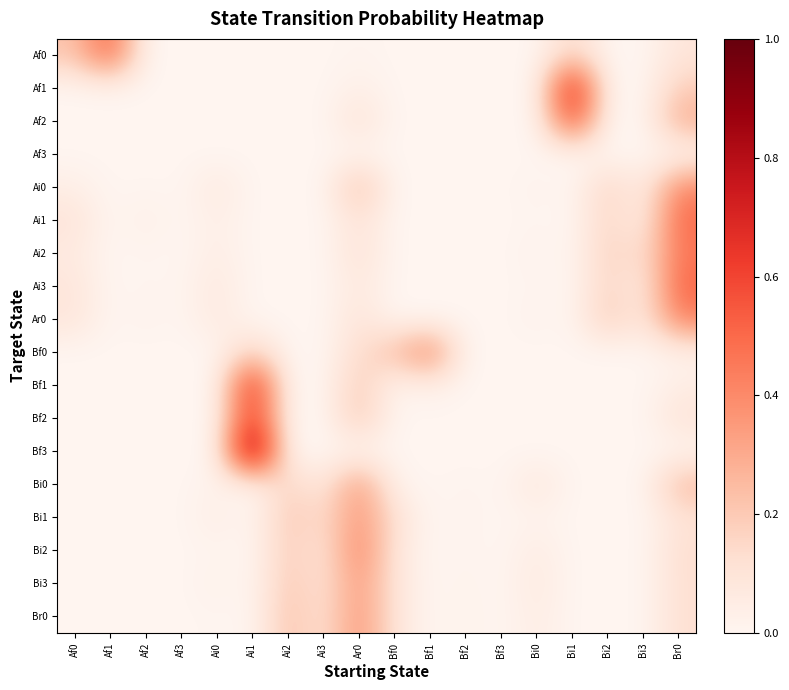

Reading left to right, extract all data points from this chart.

Af0: Af0=0.2	Af1=0.5	Af2=0.0	Af3=0.0	Ai0=0.0	Ai1=0.0	Ai2=0.0	Ai3=0.0	Ar0=0.0	Bf0=0.0	Bf1=0.0	Bf2=0.0	Bf3=0.0	Bi0=0.0	Bi1=0.2	Bi2=0.0	Bi3=0.0	Br0=0.1
Af1: Af0=0.0	Af1=0.0	Af2=0.0	Af3=0.0	Ai0=0.0	Ai1=0.0	Ai2=0.0	Ai3=0.0	Ar0=0.0	Bf0=0.0	Bf1=0.0	Bf2=0.0	Bf3=0.0	Bi0=0.0	Bi1=0.8	Bi2=0.0	Bi3=0.0	Br0=0.2
Af2: Af0=0.0	Af1=0.0	Af2=0.0	Af3=0.0	Ai0=0.0	Ai1=0.0	Ai2=0.0	Ai3=0.0	Ar0=0.1	Bf0=0.0	Bf1=0.0	Bf2=0.0	Bf3=0.0	Bi0=0.0	Bi1=0.6	Bi2=0.0	Bi3=0.0	Br0=0.3
Af3: Af0=0.0	Af1=0.0	Af2=0.0	Af3=0.0	Ai0=0.0	Ai1=0.0	Ai2=0.0	Ai3=0.0	Ar0=0.0	Bf0=0.0	Bf1=0.0	Bf2=0.0	Bf3=0.0	Bi0=0.0	Bi1=0.0	Bi2=0.0	Bi3=0.0	Br0=0.0
Ai0: Af0=0.0	Af1=0.0	Af2=0.0	Af3=0.0	Ai0=0.1	Ai1=0.0	Ai2=0.0	Ai3=0.0	Ar0=0.2	Bf0=0.0	Bf1=0.0	Bf2=0.0	Bf3=0.0	Bi0=0.0	Bi1=0.0	Bi2=0.2	Bi3=0.0	Br0=0.4
Ai1: Af0=0.1	Af1=0.0	Af2=0.0	Af3=0.0	Ai0=0.0	Ai1=0.0	Ai2=0.0	Ai3=0.0	Ar0=0.1	Bf0=0.0	Bf1=0.0	Bf2=0.0	Bf3=0.0	Bi0=0.0	Bi1=0.0	Bi2=0.2	Bi3=0.0	Br0=0.5
Ai2: Af0=0.1	Af1=0.0	Af2=0.0	Af3=0.0	Ai0=0.0	Ai1=0.0	Ai2=0.0	Ai3=0.0	Ar0=0.1	Bf0=0.0	Bf1=0.0	Bf2=0.0	Bf3=0.0	Bi0=0.0	Bi1=0.0	Bi2=0.2	Bi3=0.1	Br0=0.5
Ai3: Af0=0.1	Af1=0.0	Af2=0.0	Af3=0.0	Ai0=0.1	Ai1=0.0	Ai2=0.0	Ai3=0.0	Ar0=0.1	Bf0=0.0	Bf1=0.0	Bf2=0.0	Bf3=0.0	Bi0=0.0	Bi1=0.0	Bi2=0.2	Bi3=0.1	Br0=0.5
Ar0: Af0=0.1	Af1=0.0	Af2=0.0	Af3=0.0	Ai0=0.1	Ai1=0.0	Ai2=0.0	Ai3=0.0	Ar0=0.1	Bf0=0.0	Bf1=0.0	Bf2=0.0	Bf3=0.0	Bi0=0.0	Bi1=0.0	Bi2=0.2	Bi3=0.1	Br0=0.4
Bf0: Af0=0.0	Af1=0.0	Af2=0.0	Af3=0.0	Ai0=0.0	Ai1=0.2	Ai2=0.0	Ai3=0.0	Ar0=0.1	Bf0=0.2	Bf1=0.4	Bf2=0.0	Bf3=0.0	Bi0=0.0	Bi1=0.0	Bi2=0.0	Bi3=0.0	Br0=0.0
Bf1: Af0=0.0	Af1=0.0	Af2=0.0	Af3=0.0	Ai0=0.0	Ai1=0.7	Ai2=0.0	Ai3=0.0	Ar0=0.2	Bf0=0.0	Bf1=0.0	Bf2=0.0	Bf3=0.0	Bi0=0.0	Bi1=0.0	Bi2=0.0	Bi3=0.0	Br0=0.0
Bf2: Af0=0.0	Af1=0.0	Af2=0.0	Af3=0.0	Ai0=0.0	Ai1=0.7	Ai2=0.0	Ai3=0.0	Ar0=0.2	Bf0=0.0	Bf1=0.0	Bf2=0.0	Bf3=0.0	Bi0=0.0	Bi1=0.0	Bi2=0.0	Bi3=0.0	Br0=0.1
Bf3: Af0=0.0	Af1=0.0	Af2=0.0	Af3=0.0	Ai0=0.0	Ai1=1.0	Ai2=0.0	Ai3=0.0	Ar0=0.0	Bf0=0.0	Bf1=0.0	Bf2=0.0	Bf3=0.0	Bi0=0.0	Bi1=0.0	Bi2=0.0	Bi3=0.0	Br0=0.0
Bi0: Af0=0.0	Af1=0.0	Af2=0.0	Af3=0.0	Ai0=0.0	Ai1=0.0	Ai2=0.2	Ai3=0.1	Ar0=0.4	Bf0=0.0	Bf1=0.0	Bf2=0.0	Bf3=0.0	Bi0=0.1	Bi1=0.0	Bi2=0.0	Bi3=0.0	Br0=0.3
Bi1: Af0=0.0	Af1=0.0	Af2=0.0	Af3=0.0	Ai0=0.0	Ai1=0.0	Ai2=0.2	Ai3=0.1	Ar0=0.4	Bf0=0.1	Bf1=0.0	Bf2=0.0	Bf3=0.0	Bi0=0.0	Bi1=0.0	Bi2=0.0	Bi3=0.0	Br0=0.1
Bi2: Af0=0.0	Af1=0.0	Af2=0.0	Af3=0.0	Ai0=0.0	Ai1=0.0	Ai2=0.2	Ai3=0.1	Ar0=0.4	Bf0=0.1	Bf1=0.0	Bf2=0.0	Bf3=0.0	Bi0=0.1	Bi1=0.0	Bi2=0.0	Bi3=0.0	Br0=0.1
Bi3: Af0=0.0	Af1=0.0	Af2=0.0	Af3=0.0	Ai0=0.0	Ai1=0.0	Ai2=0.2	Ai3=0.1	Ar0=0.4	Bf0=0.1	Bf1=0.0	Bf2=0.0	Bf3=0.0	Bi0=0.1	Bi1=0.0	Bi2=0.0	Bi3=0.0	Br0=0.1
Br0: Af0=0.0	Af1=0.0	Af2=0.0	Af3=0.0	Ai0=0.0	Ai1=0.0	Ai2=0.2	Ai3=0.1	Ar0=0.4	Bf0=0.1	Bf1=0.0	Bf2=0.0	Bf3=0.0	Bi0=0.1	Bi1=0.0	Bi2=0.0	Bi3=0.0	Br0=0.1